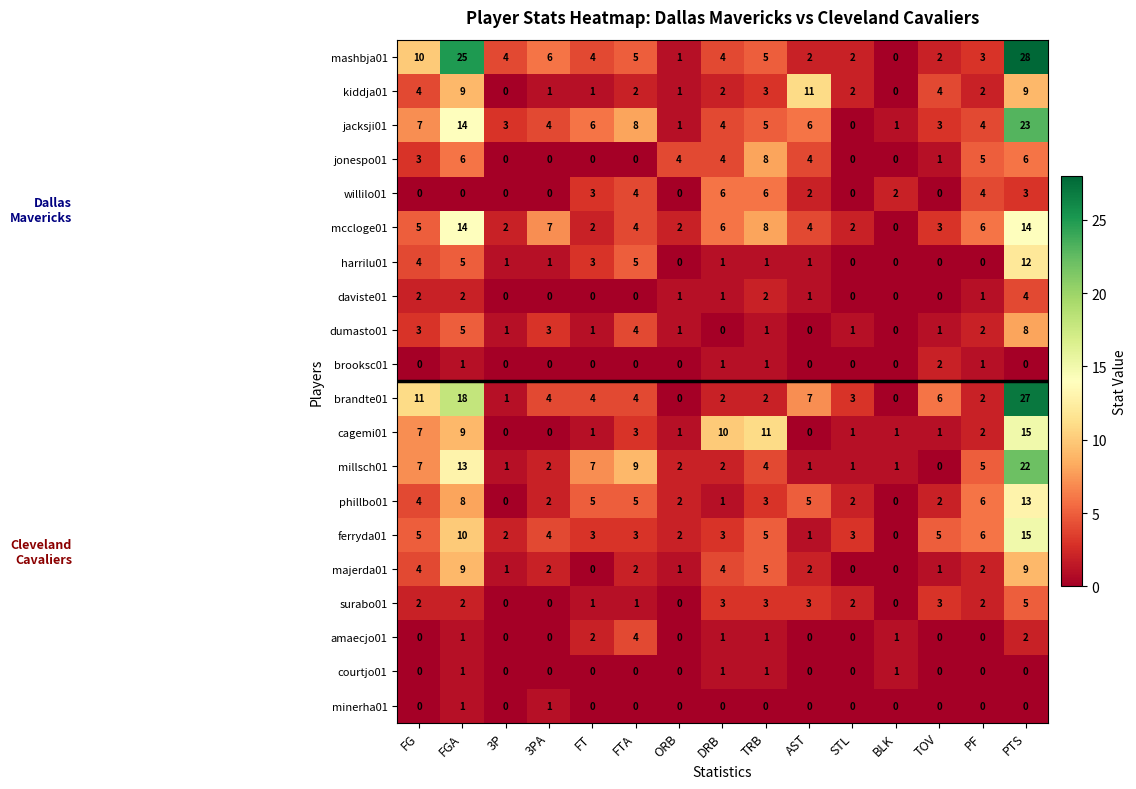

Which series has the largest total across all categories?

mashbja01